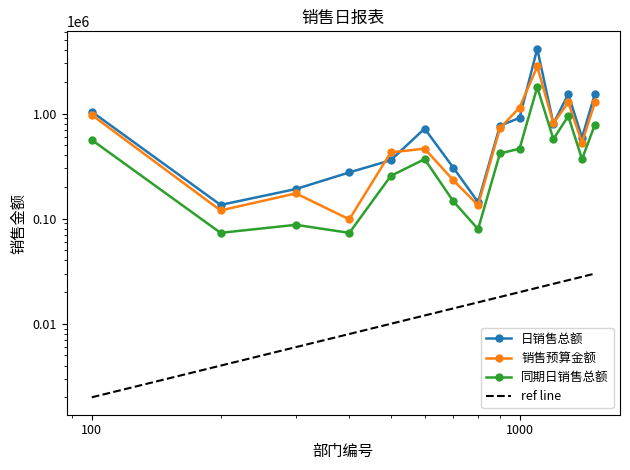

Which series changed the most between 1 and 10?

日销售总额